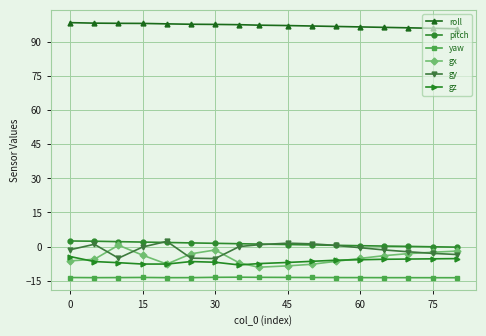

What is the minimum value for roll?

95.9